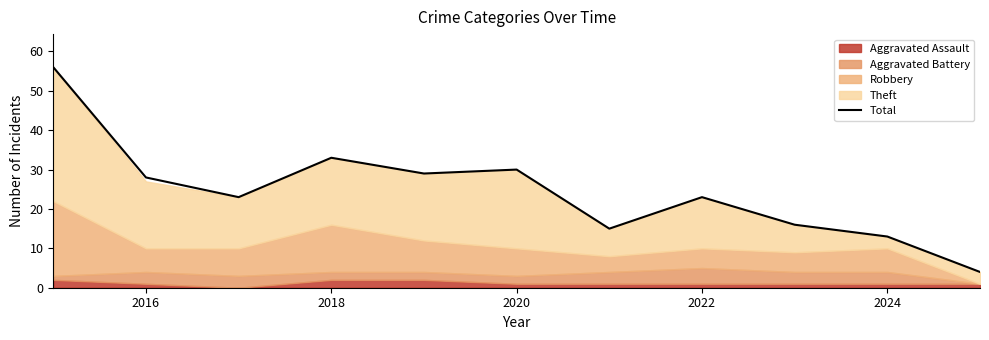

What is the minimum value for Total?

4